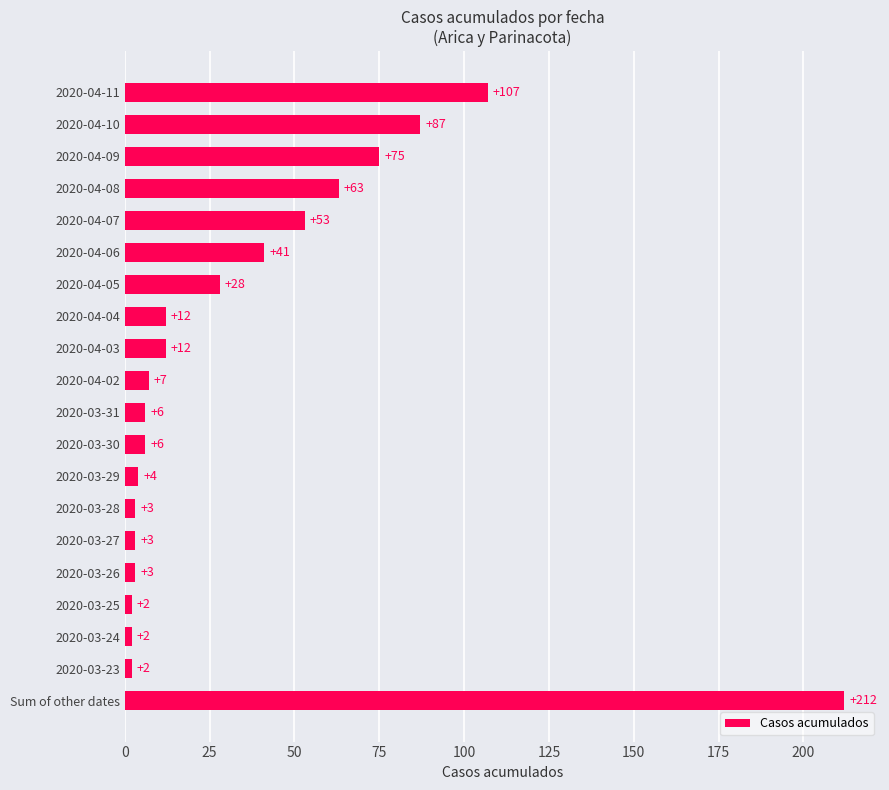

The chart shows a value of 3 at 2020-03-28. True or false?

True